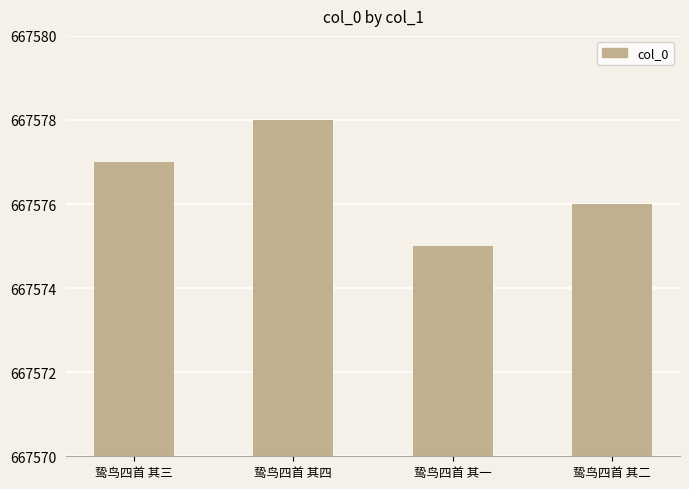

What is the difference between the maximum and minimum values?

3